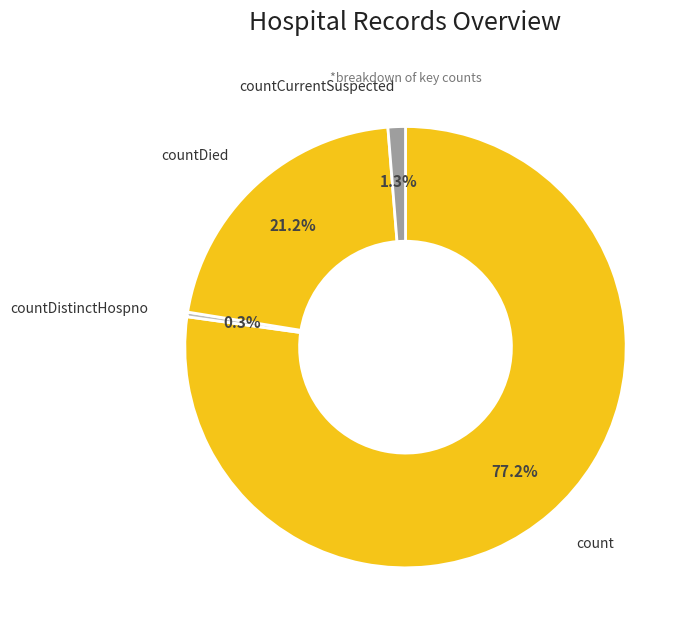

Do countDistinctHospno and count together represent more than half of the pie?

Yes